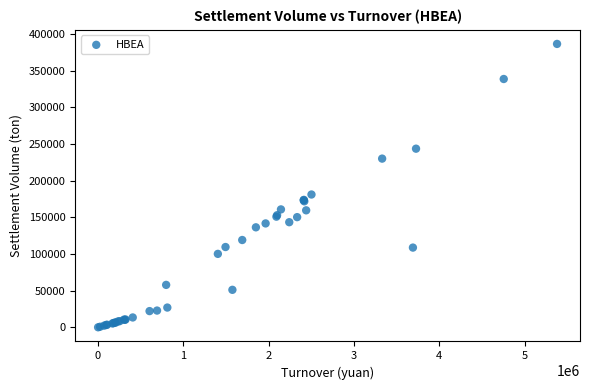

What Y value in the scatter plot is closest to 193186?

181046